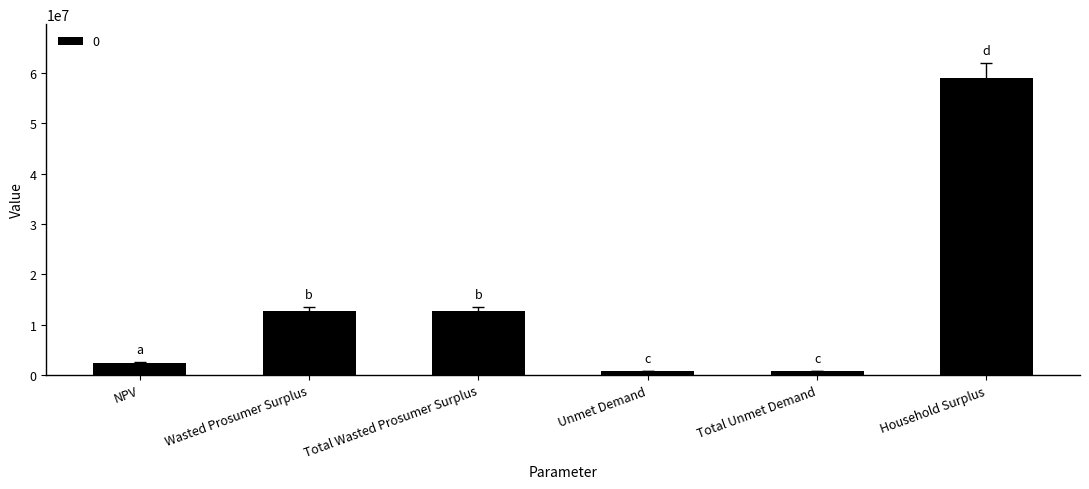

What is the approximate value at Total Wasted Prosumer Surplus?

12778424.7